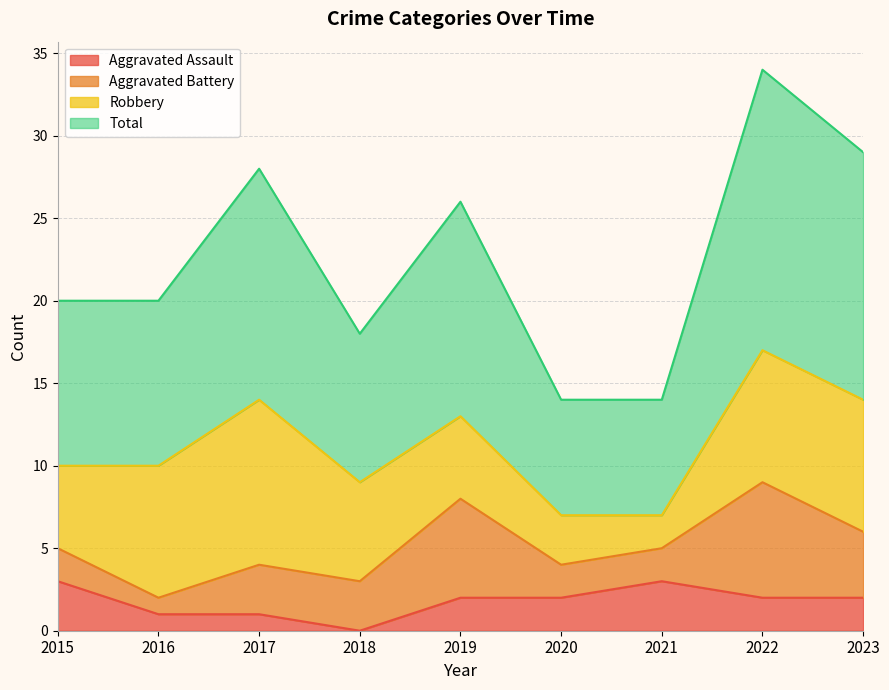

Which series has the largest range (max minus min)?

Total